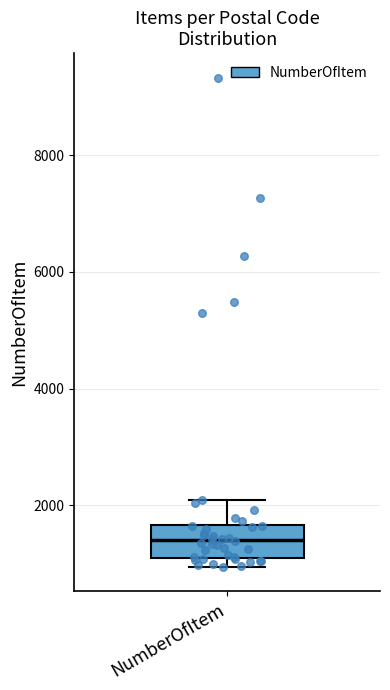

Read this box plot against the y-axis: the position of the median line, the range covered by the box, and the ends of both whiskers. The values are not printed on the chart, so give them approximately, as read against the axis.

median 1400, box 1200 to 1600, whiskers 1000 to 2200